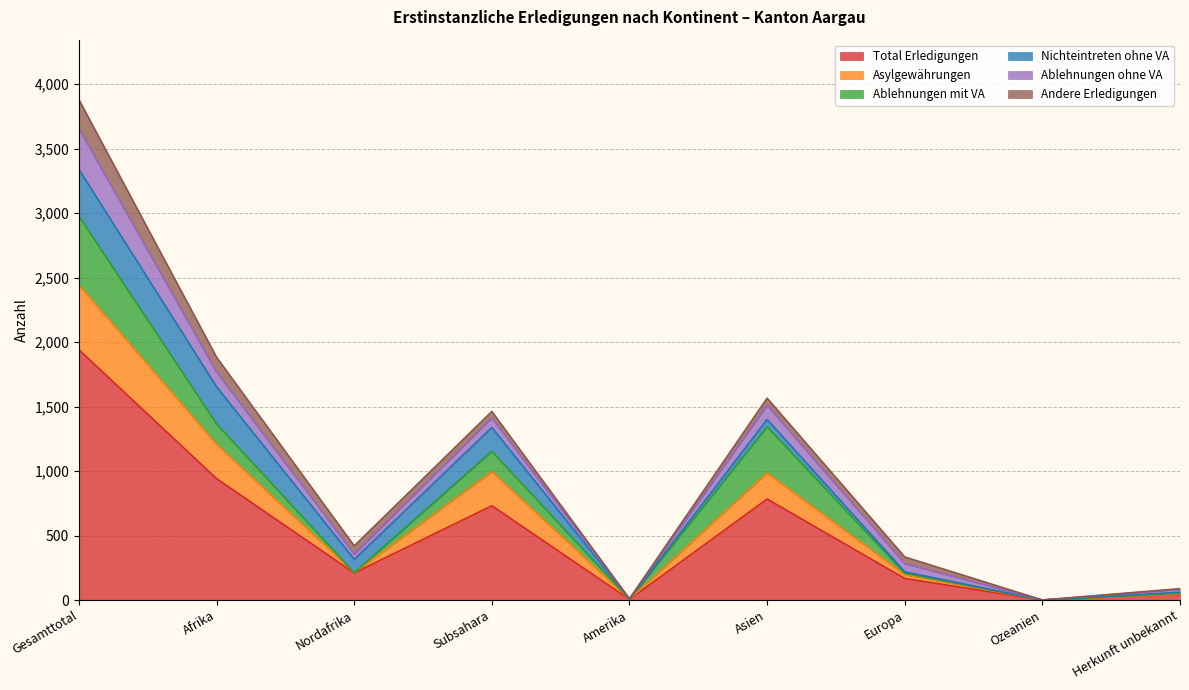

Reading left to right, transcribe all the data shown in this chart.

Total Erledigungen: 1940	941	210	731	5	783	167	0	44
Asylgewährungen: 502	266	2	264	1	202	30	0	3
Ablehnungen mit VA: 534	158	0	158	0	359	11	0	6
Nichteintreten ohne VA: 362	288	103	185	0	56	11	0	7
Ablehnungen ohne VA: 317	116	42	74	3	110	64	0	24
Andere Erledigungen: 224	113	63	50	1	55	51	0	4